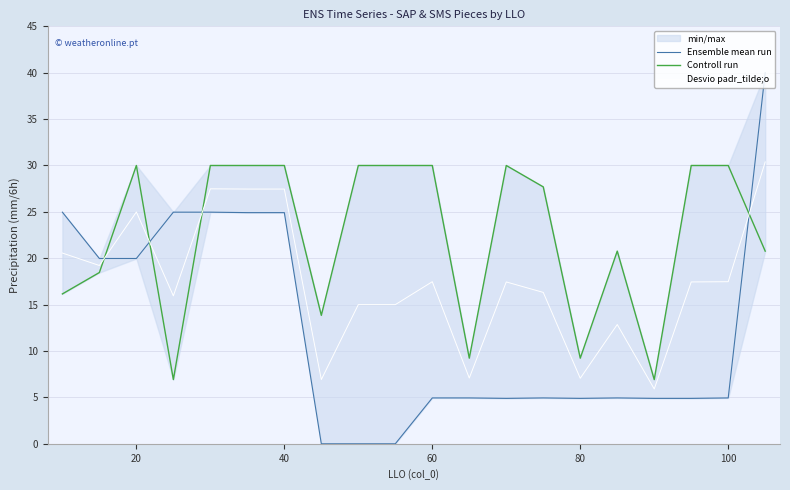

Which series has the largest range (max minus min)?

Ensemble mean run